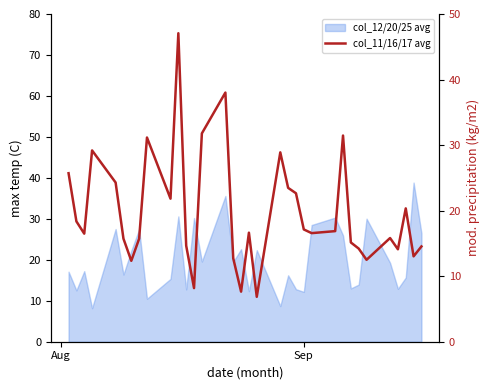

The chart shows a value of 10.9 at 29. True or false?

False